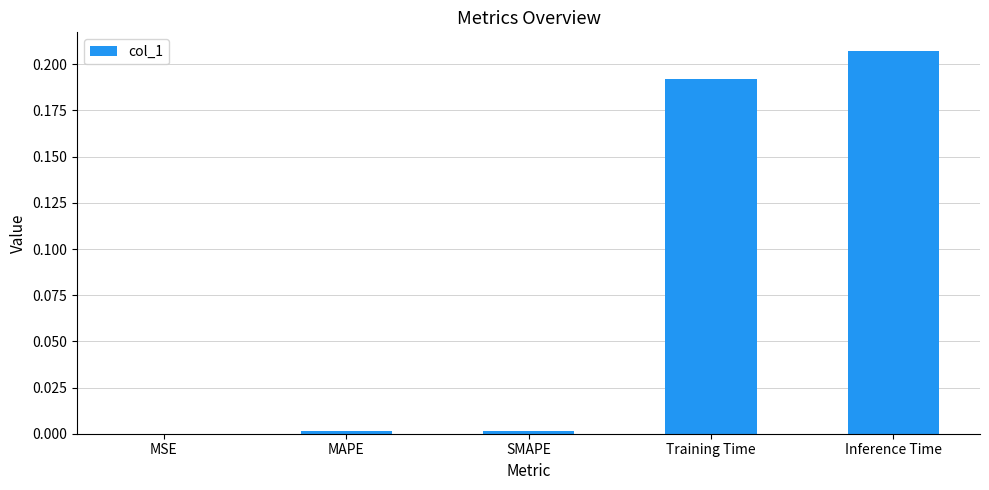

True or false: the data shows 0.0 at SMAPE.

True